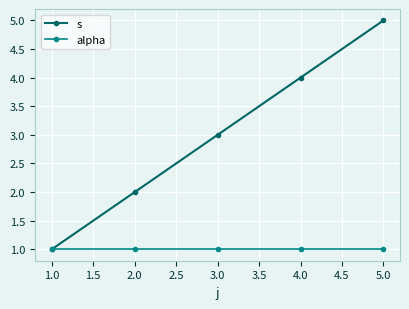

What is the label of the 3rd point from the left?

3.0